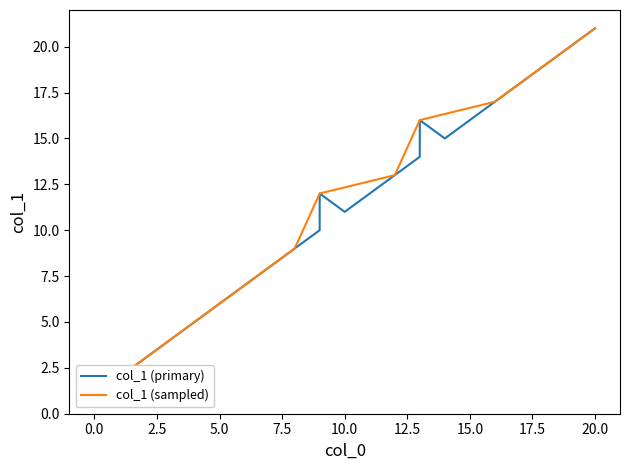

What is the ratio of the value at 8 to the value at 10?

0.8